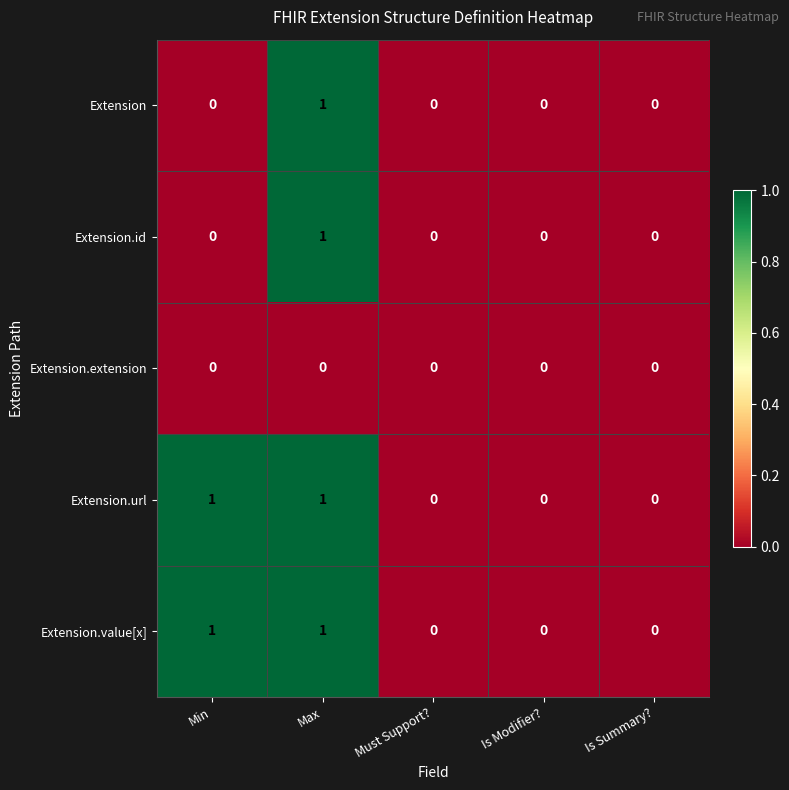

Is it true that Extension.id equals 0 at Min?

True